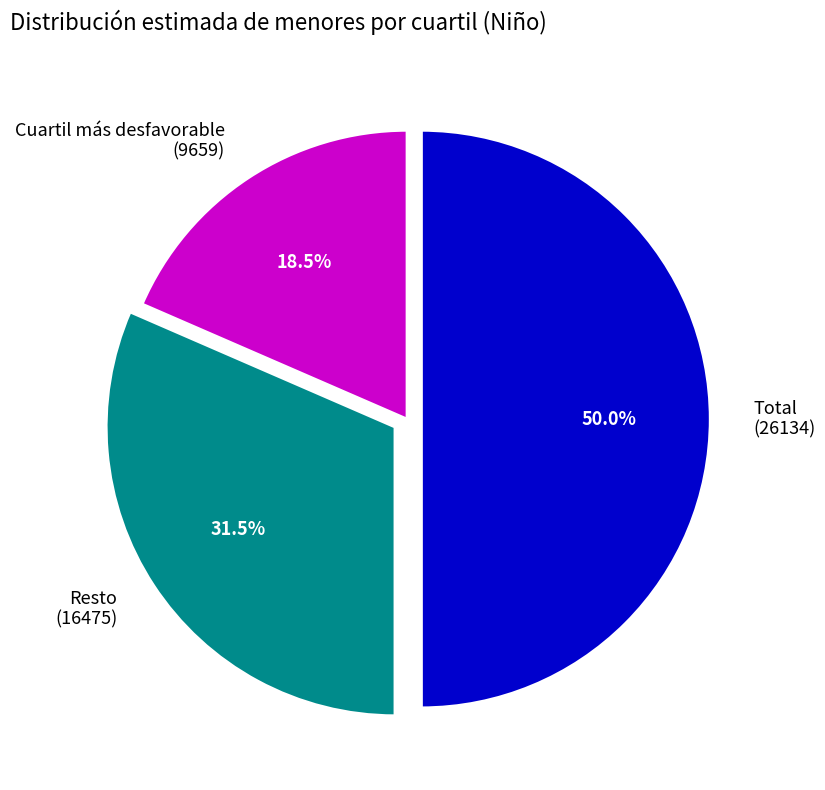

Is Cuartil más desfavorable (9659) the majority of the pie?

No